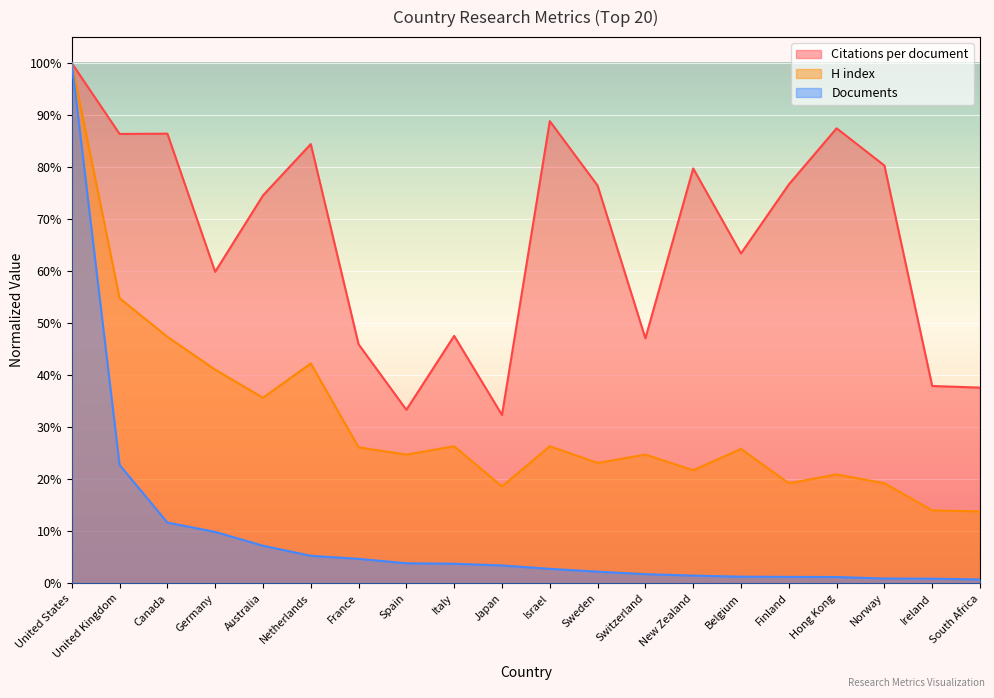

What is the label of the 17th point from the left?

Hong Kong